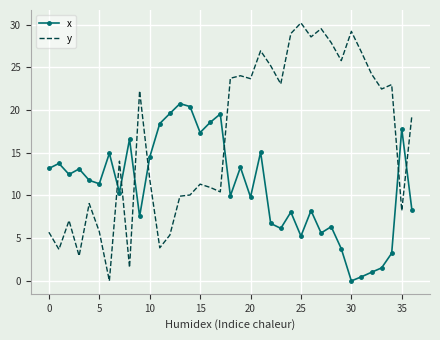

What is the maximum value for y?

30.2